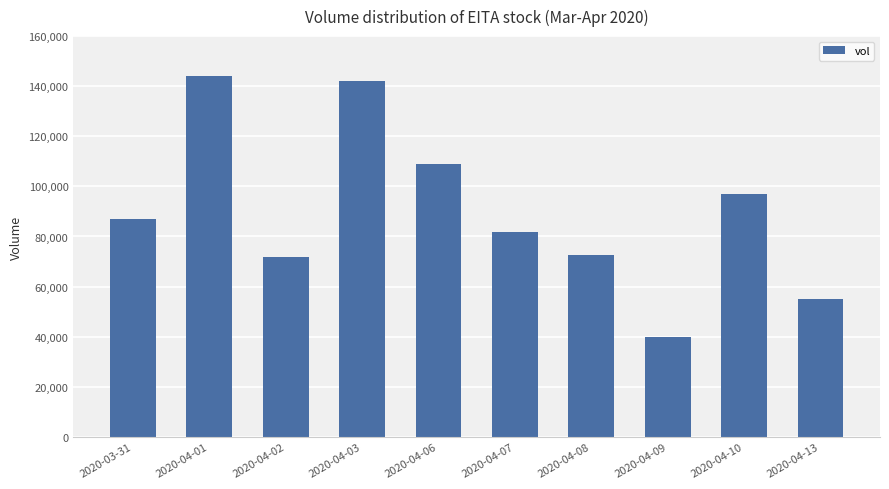

How many values are below 87000?

5